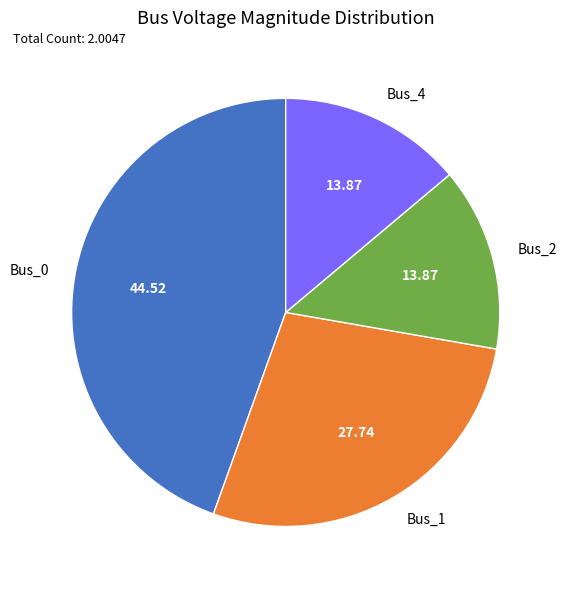

Is there any slice that represents more than half of the pie?

No